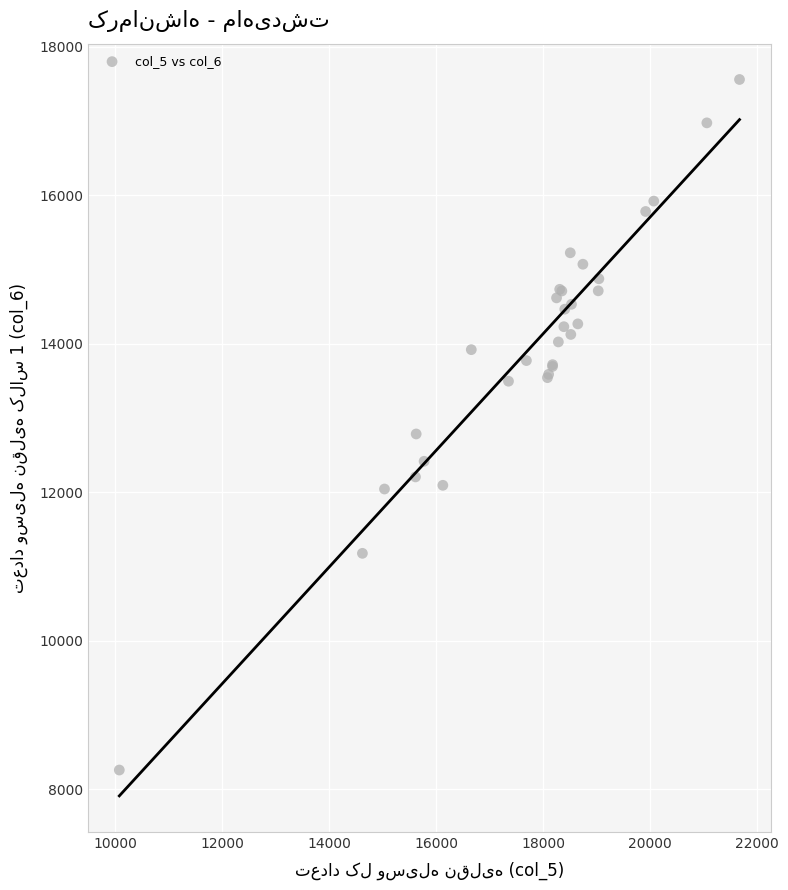

What Y value in the scatter plot is closest to 12909?

12785